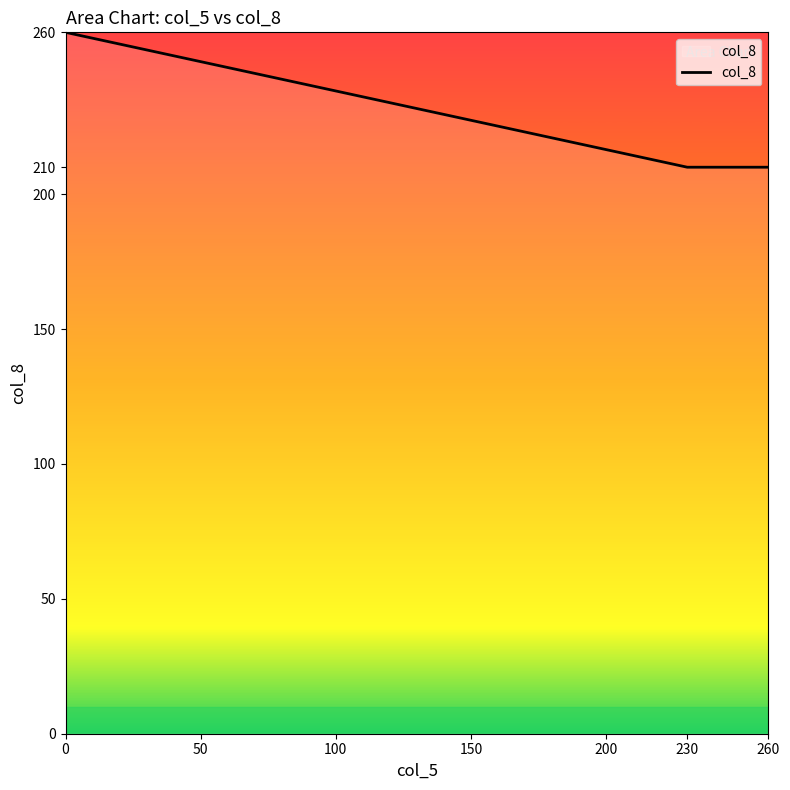

Does the chart have visible grid lines?

No